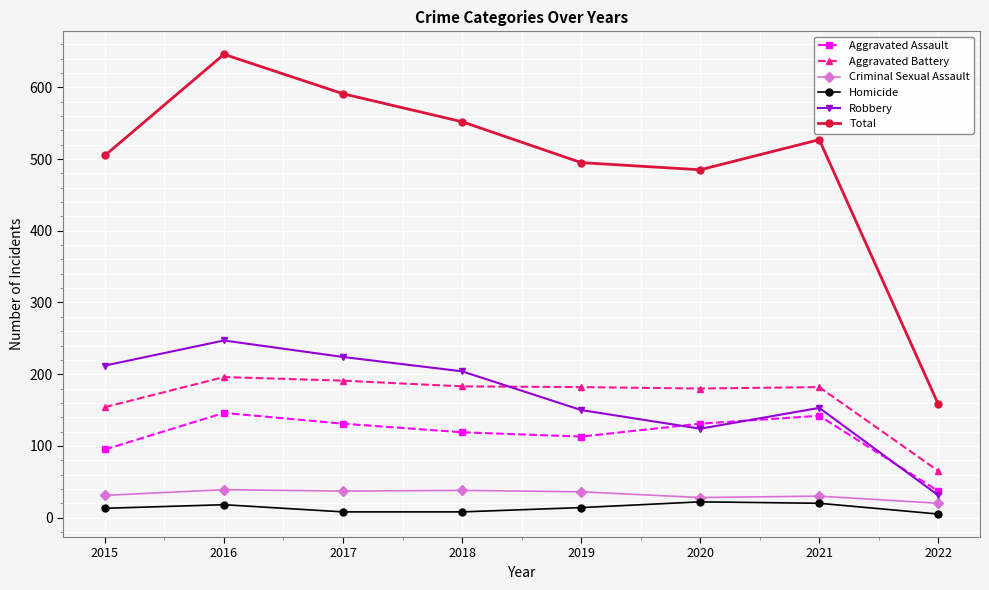

Which category has the highest value in the Total series?

2016